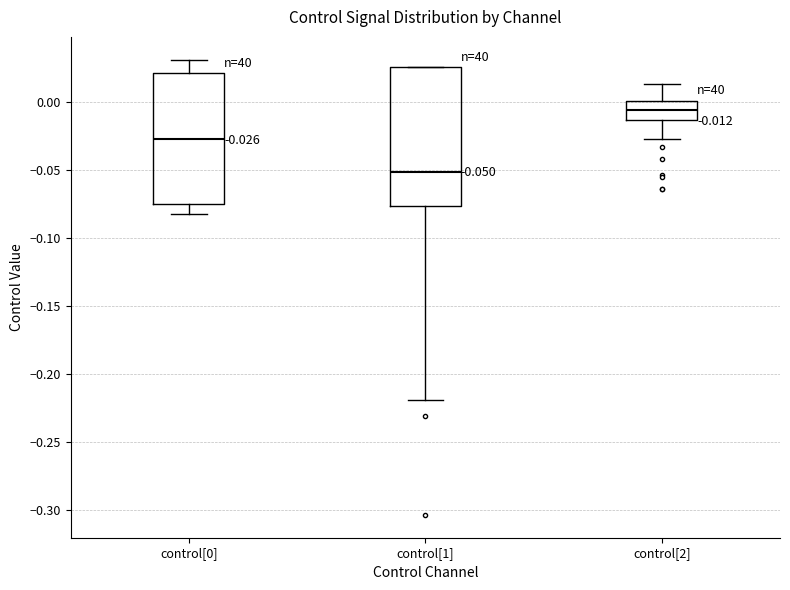

Comparing the boxes themselves (not the whiskers), which one is the tallest?

control[1]